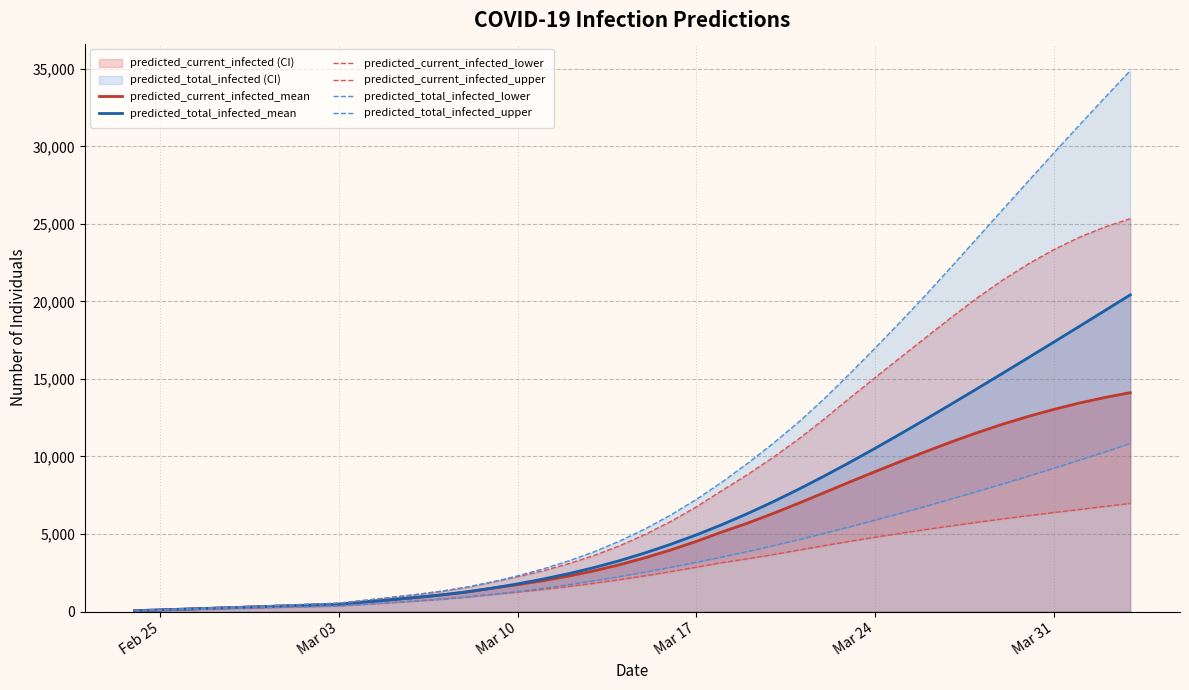

What are all the series names shown in the legend?

predicted_current_infected_mean, predicted_total_infected_mean, predicted_current_infected_lower, predicted_current_infected_upper, predicted_total_infected_lower, predicted_total_infected_upper